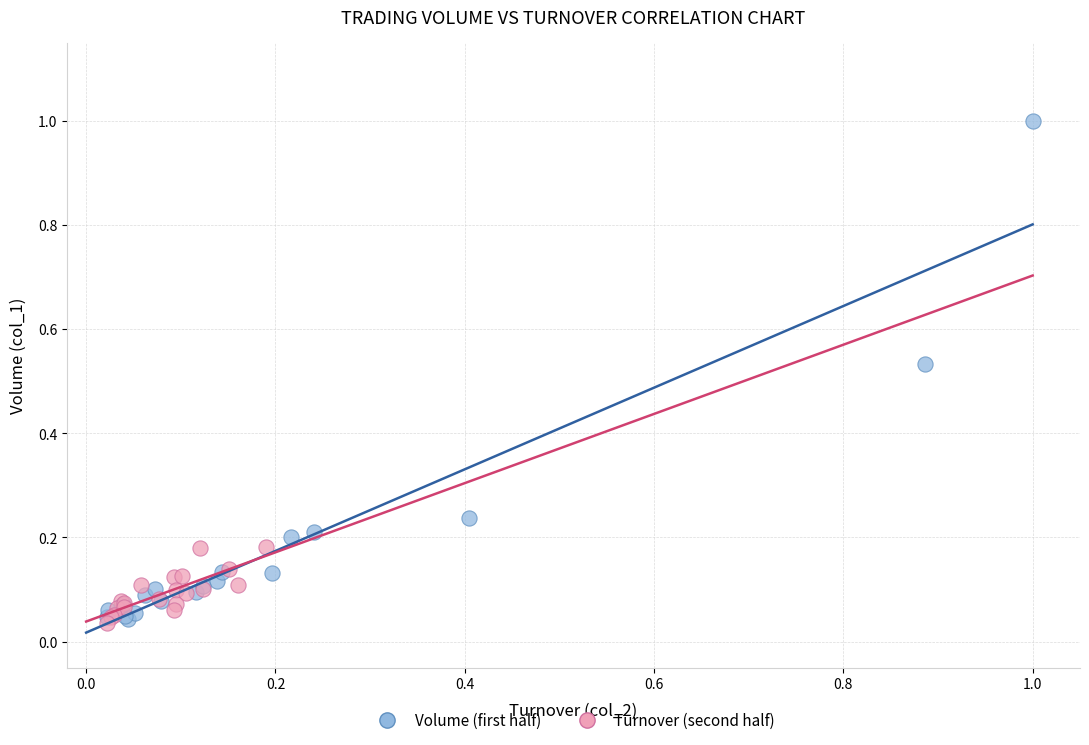

Which series has the largest Y range (max minus min)?

Volume (first half)